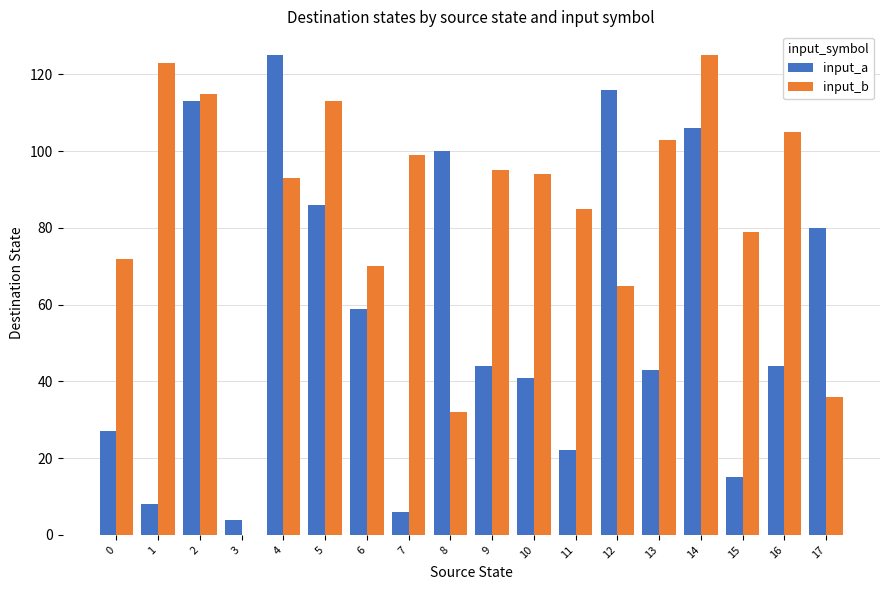

Are the bars horizontal?

No